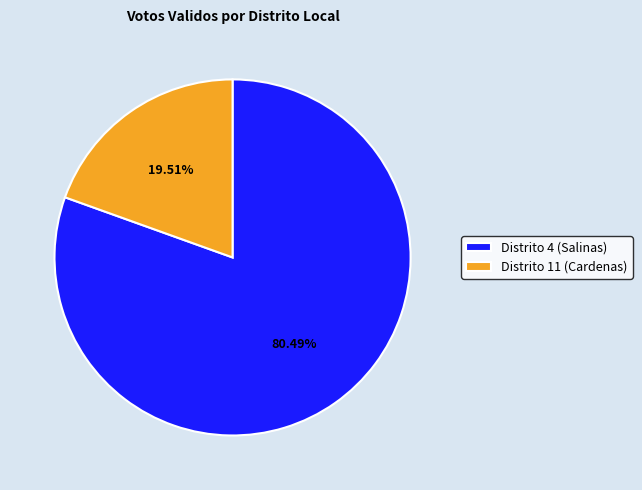

Rank the categories by value from lowest to highest.

Distrito 11 (Cardenas), Distrito 4 (Salinas)